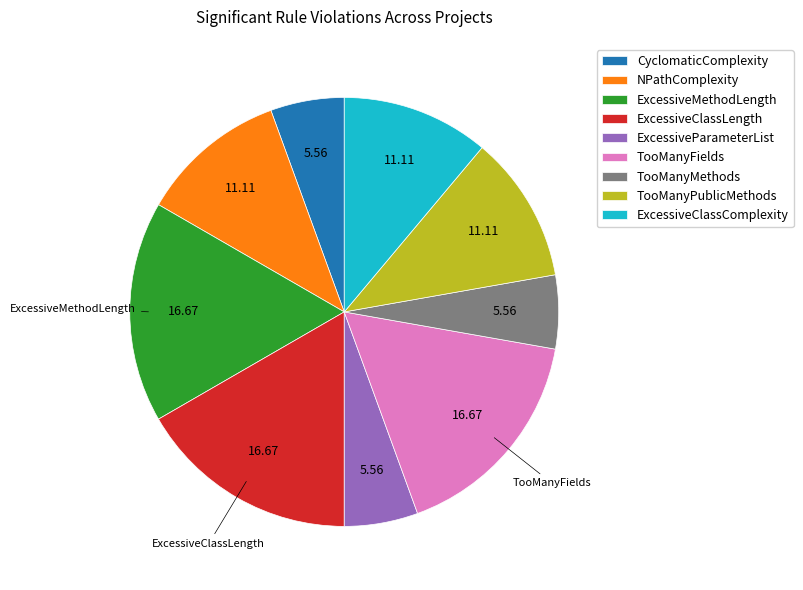

Combined, do CyclomaticComplexity and TooManyPublicMethods account for over 50%?

No